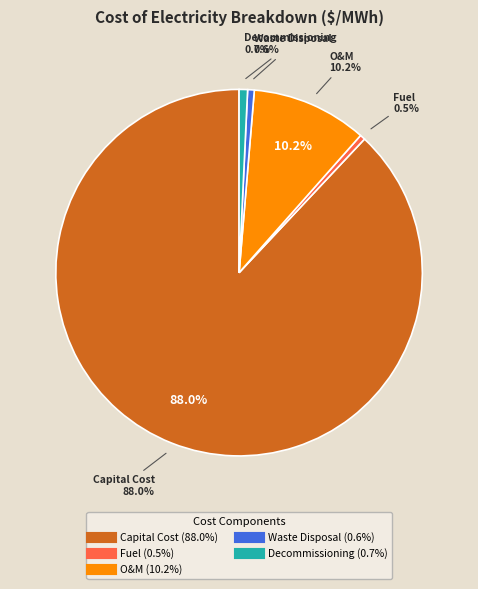

Between coedecom and coewst, which is larger?

coedecom